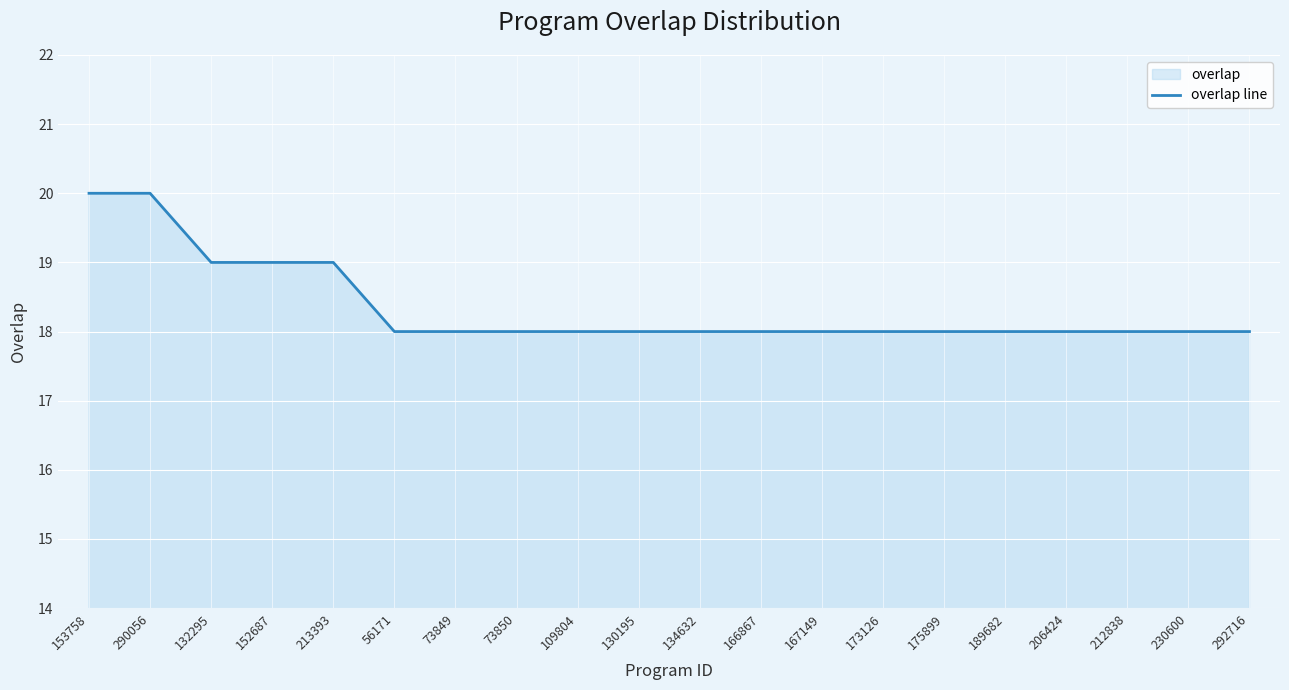

Rank the categories by value from highest to lowest.

153758, 290056, 132295, 152687, 213393, 56171, 73849, 73850, 109804, 130195, 134632, 166867, 167149, 173126, 175899, 189682, 206424, 212838, 230600, 292716